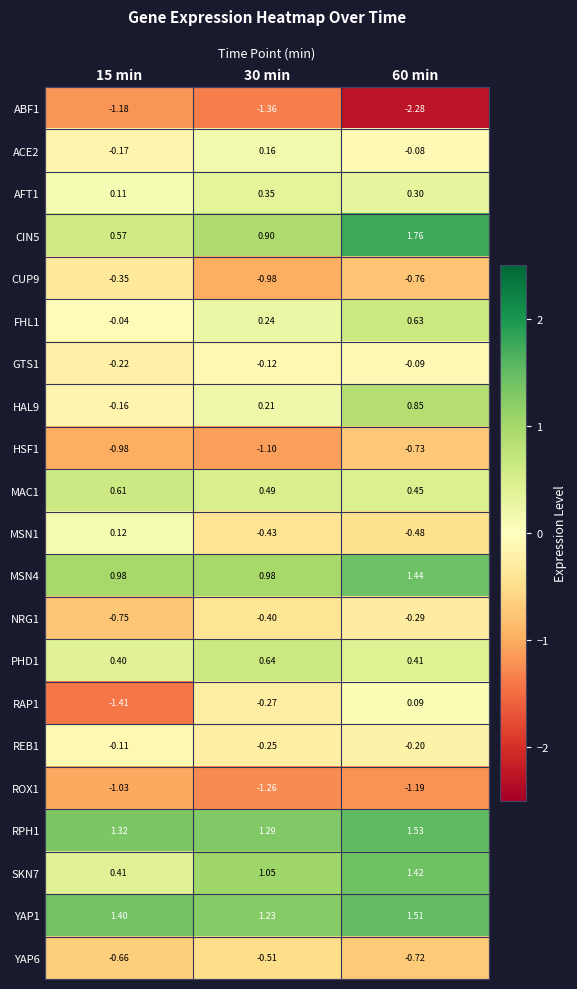

Is the value of HAL9 at 15 min greater than the value of GTS1 at 15 min?

Yes